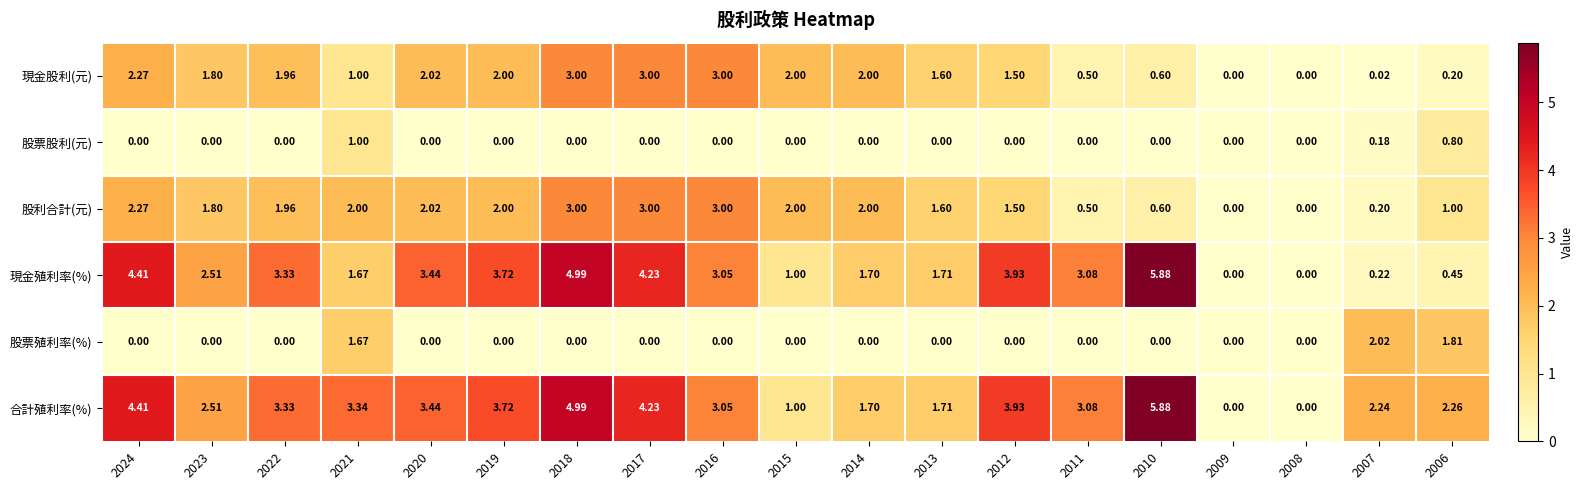

Which series has the largest total across all categories?

合計殖利率(%)